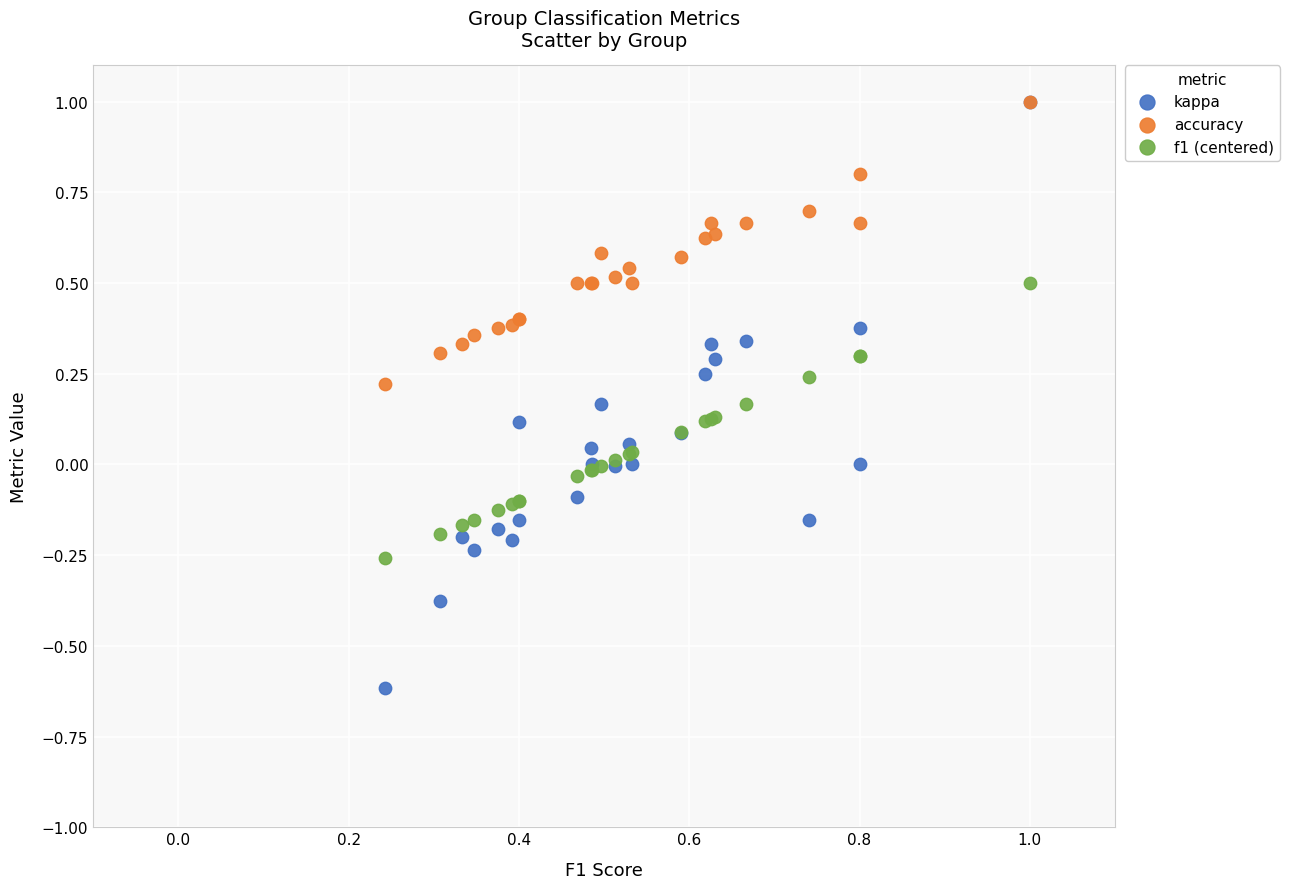

What are all the series names shown in the legend?

kappa, accuracy, f1 (centered)